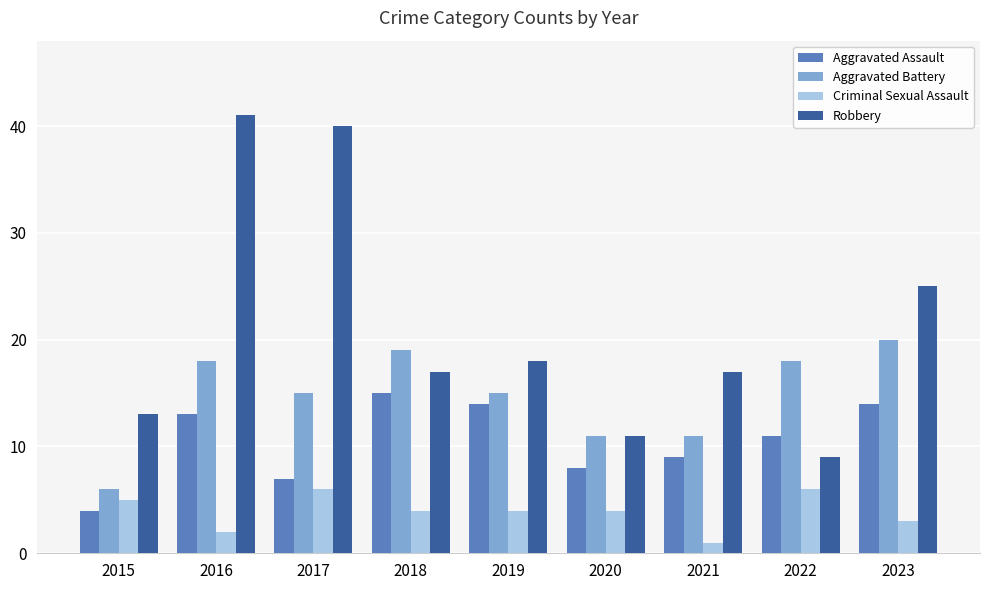

What are all the series names shown in the legend?

Aggravated Assault, Aggravated Battery, Criminal Sexual Assault, Robbery